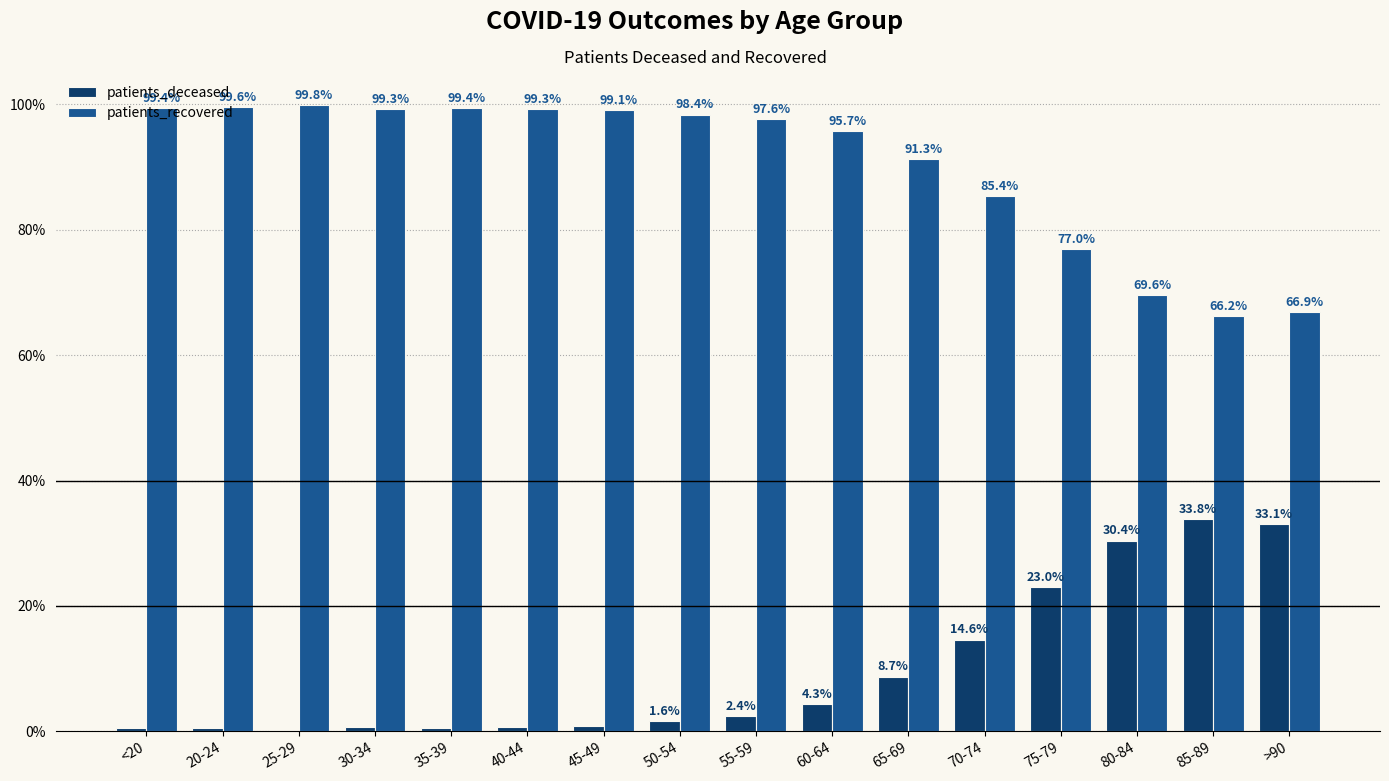

What is the approximate value of patients_deceased at >90?

33.1